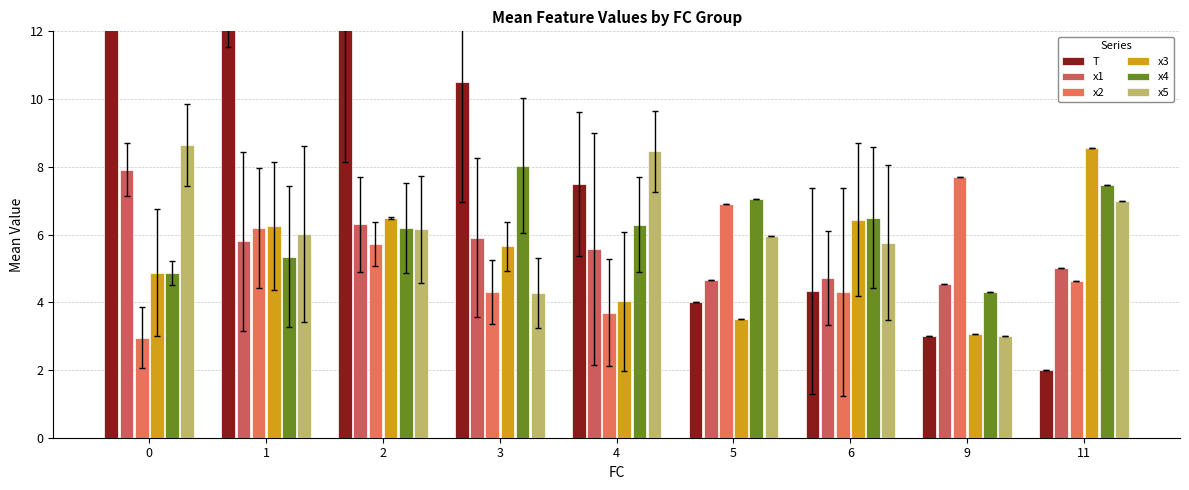

Is it true that x5 equals 3.9 at 6?

False